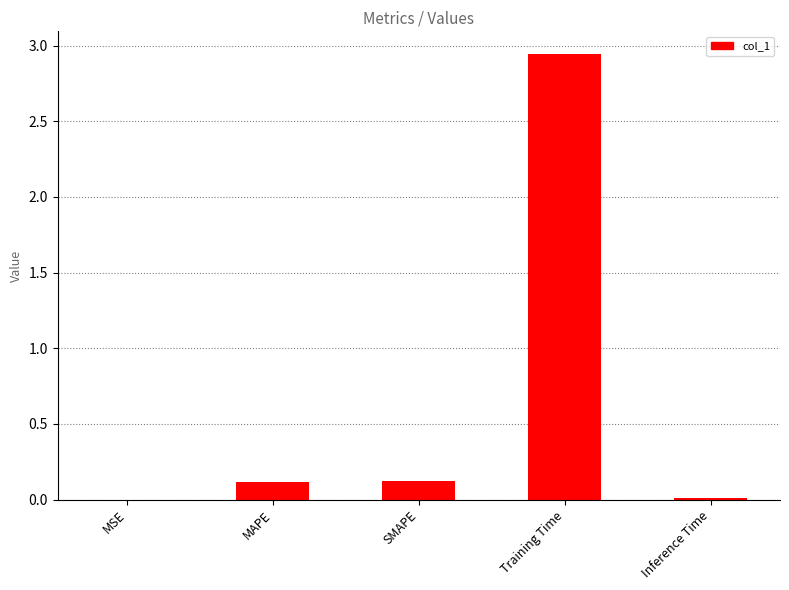

The value at MSE is 0.0. True or false?

True